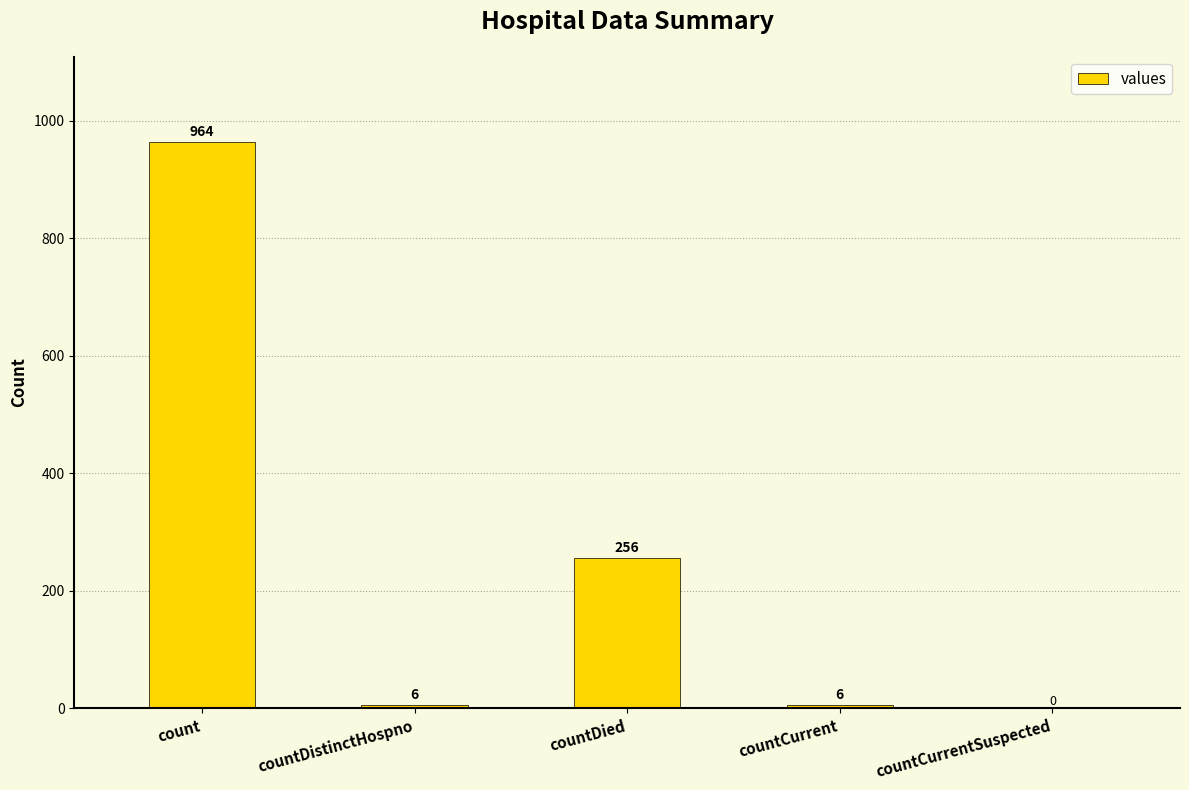

Reading right to left, transcribe all the data shown in this chart.

0	6	256	6	964